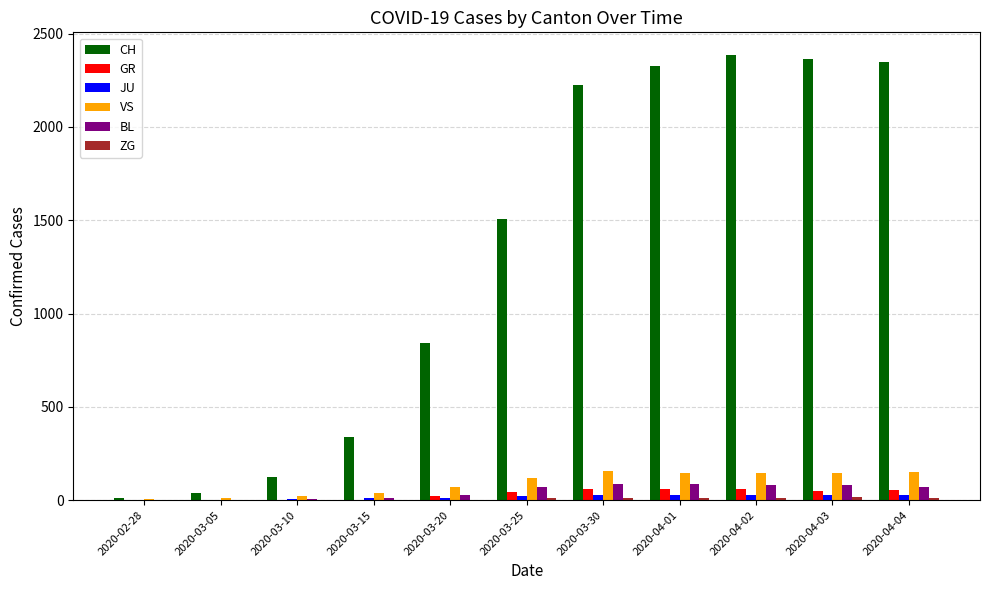

What is the total value across all series at 2020-04-04?

2665